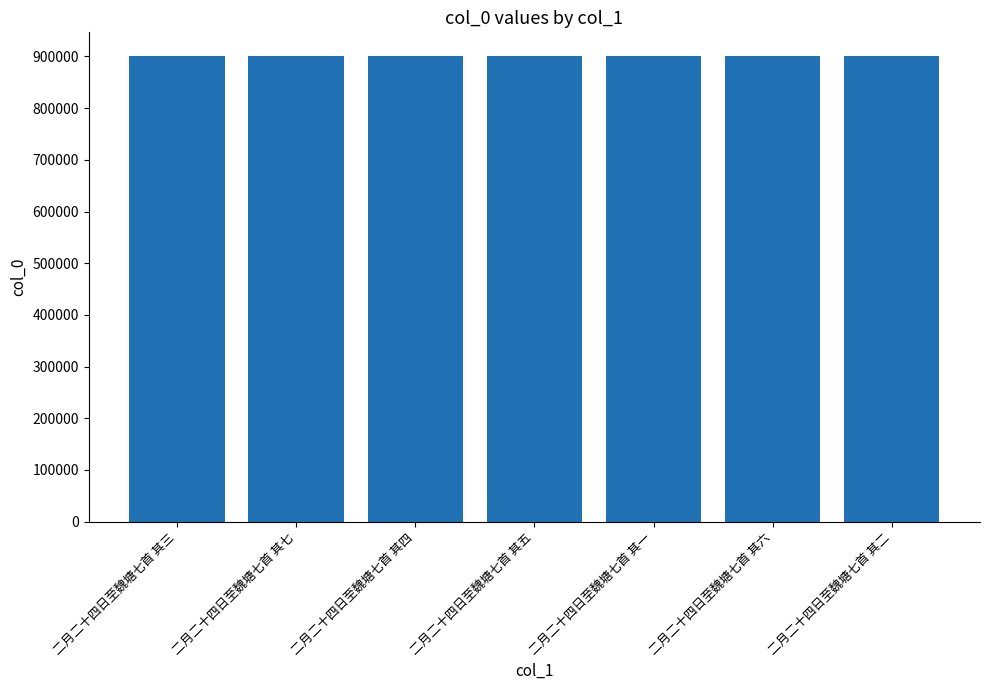

The value at 二月二十四日至魏塘七首 其一 is 1499839. True or false?

False